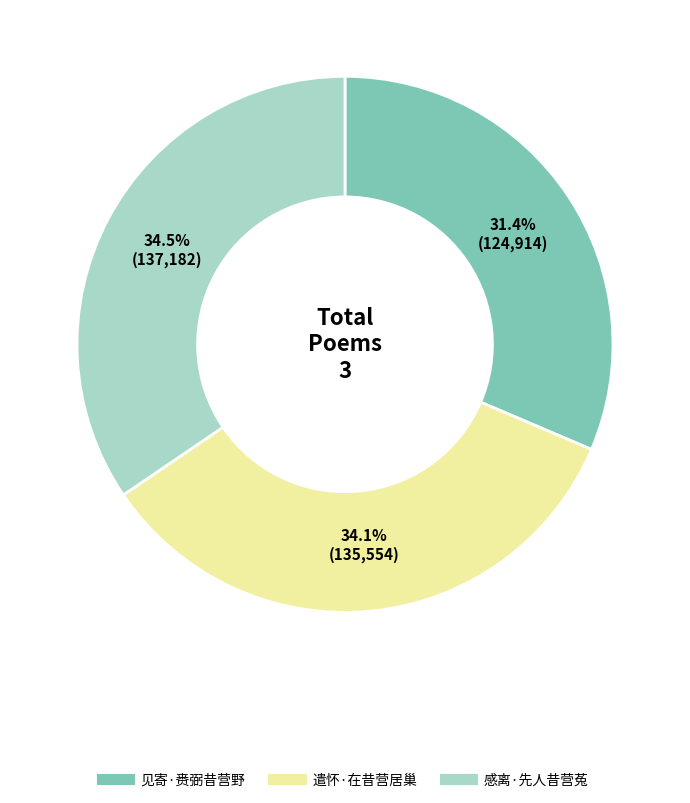

Combined, what portion of the pie is 遣怀·在昔营居巢 and 见寄·赉弼昔营野?

65.5%